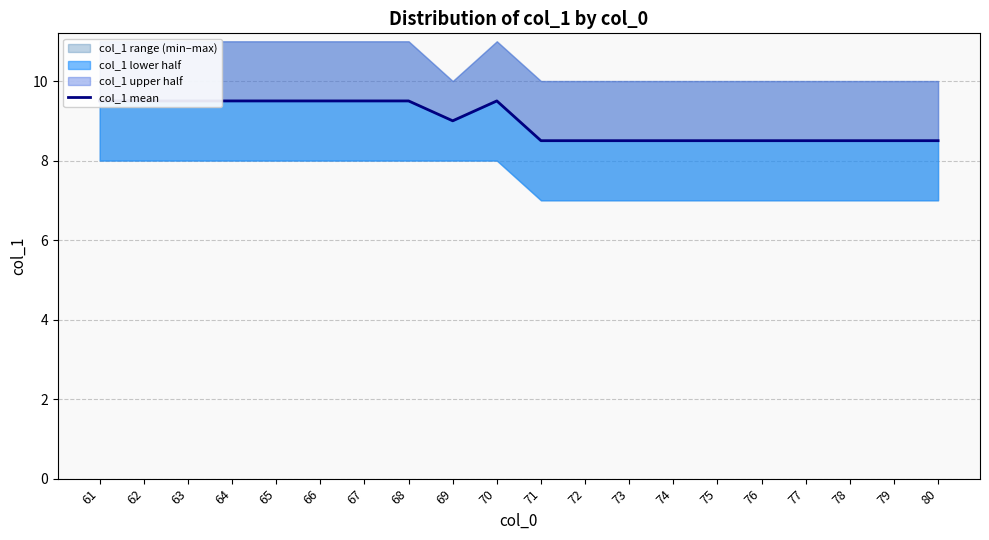

List the labels in order of value, smallest first.

71, 72, 73, 74, 75, 76, 77, 78, 79, 80, 69, 61, 62, 63, 64, 65, 66, 67, 68, 70